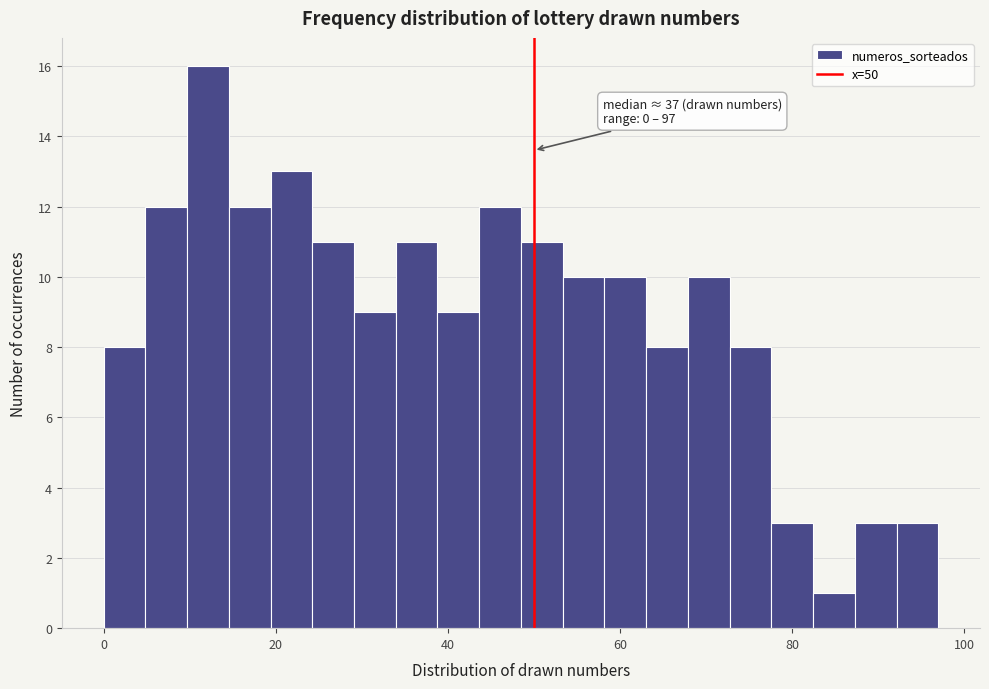

Read against the x-axis, roughly where is the centre of the tallest bar?

12